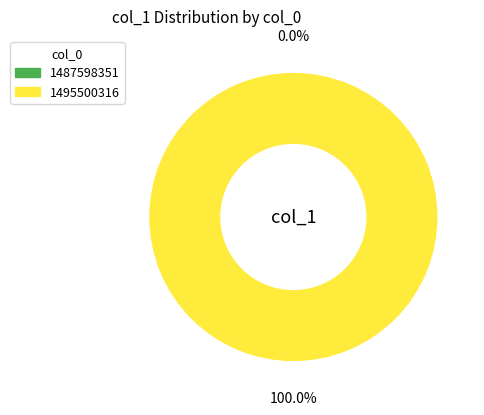

How many slices are in this pie chart?

2